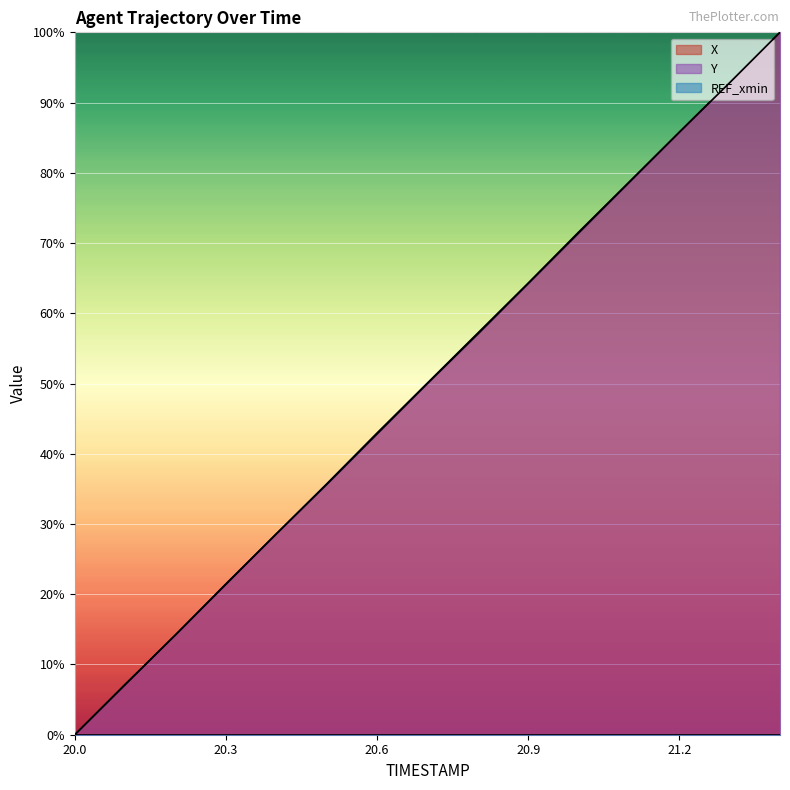

At which category is the sum across all series the highest?

21.4